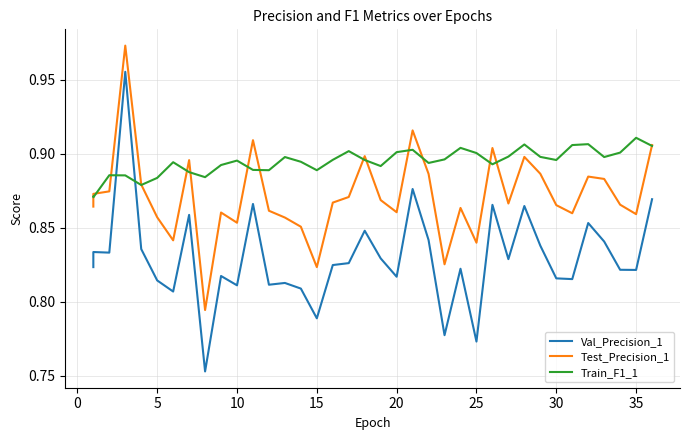

What is the difference between the second highest and minimum values in the Test_Precision_1 series?

0.1